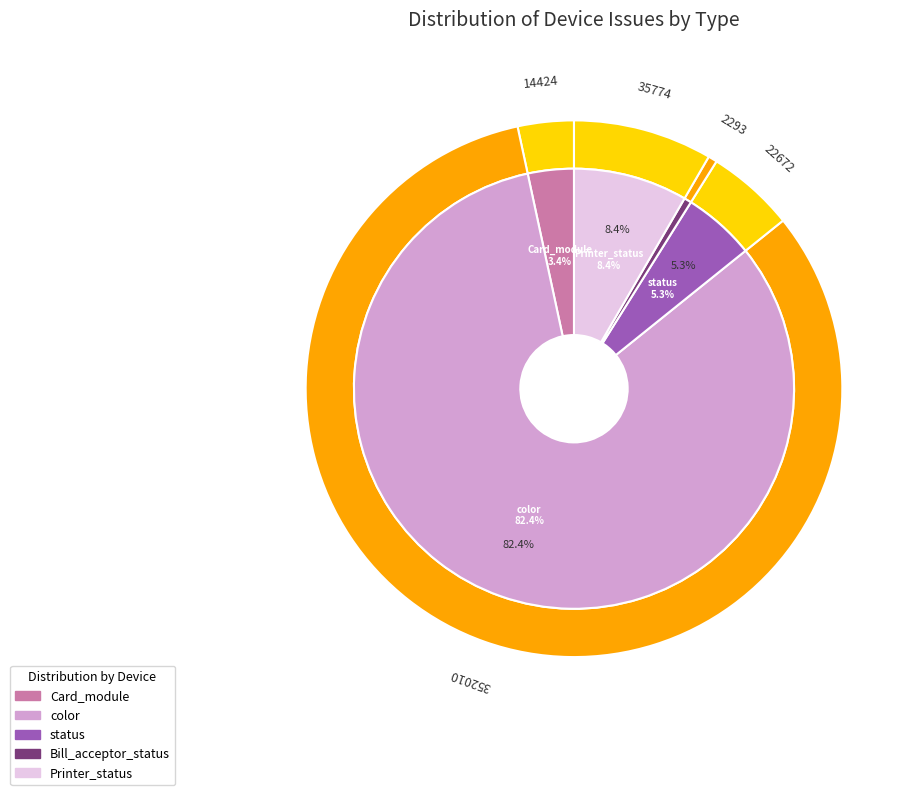

True or false: color accounts for 1% of the total.

False